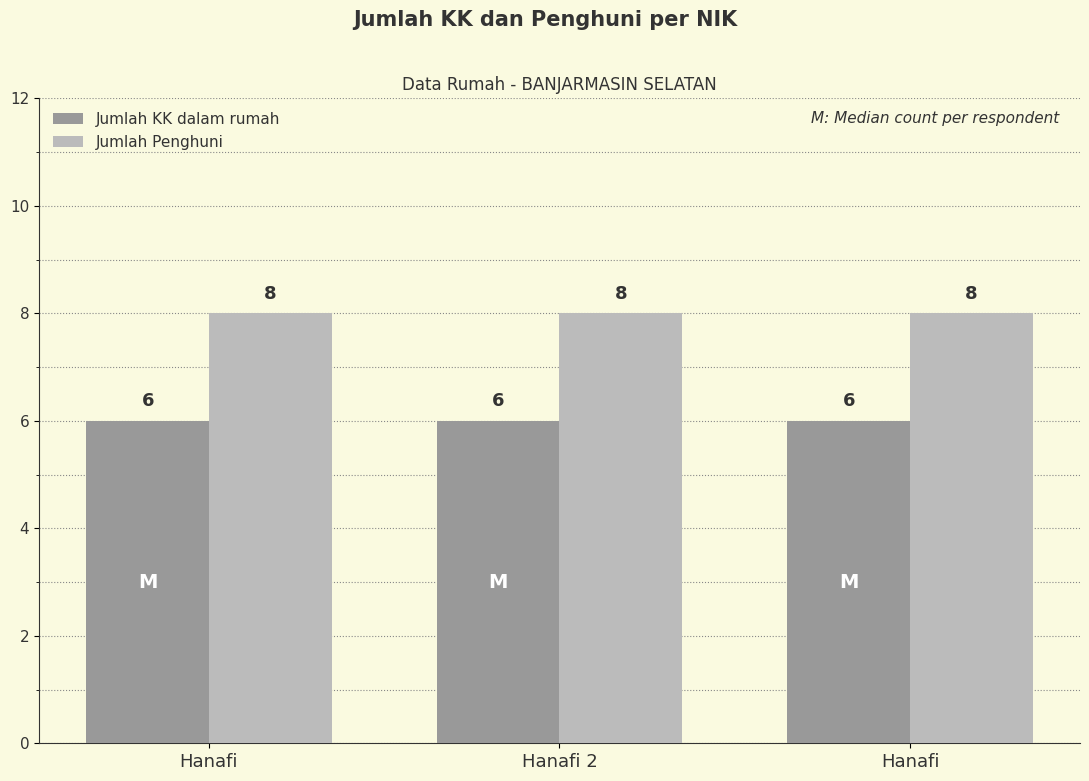

What is the label of the 1st bar from the left?

Hanafi